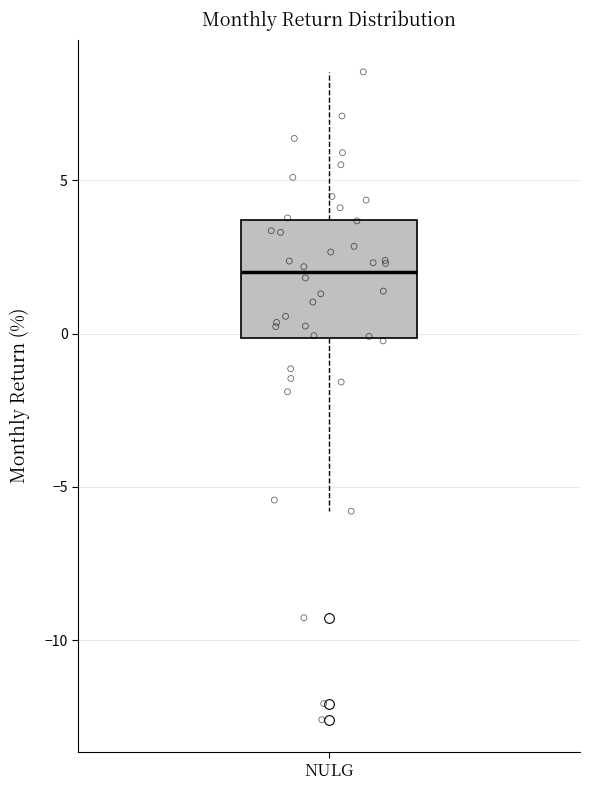

Transcribe this box plot: give where the median line is, the range the box spans, and where the two whiskers end, as read against the y-axis. The values are not printed on the chart, so give them approximately, as read against the axis.

median 2.0, box 0.0 to 3.5, whiskers -6.0 to 8.5